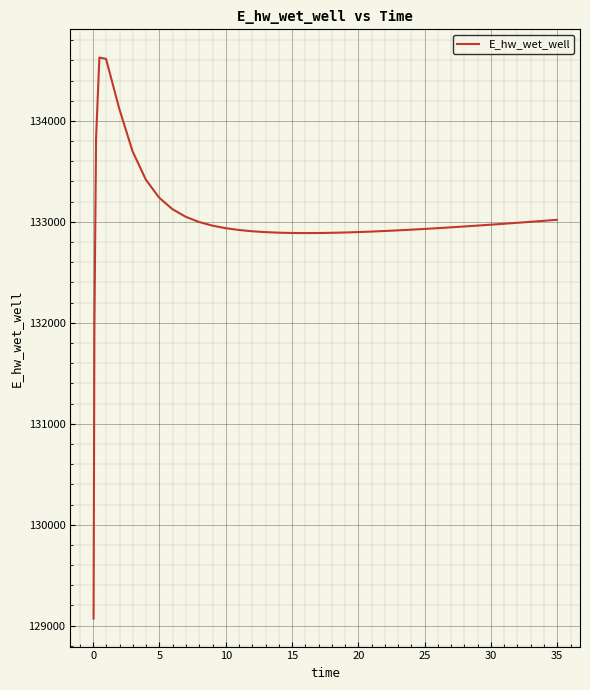

What is the maximum value shown in the chart?

134628.0